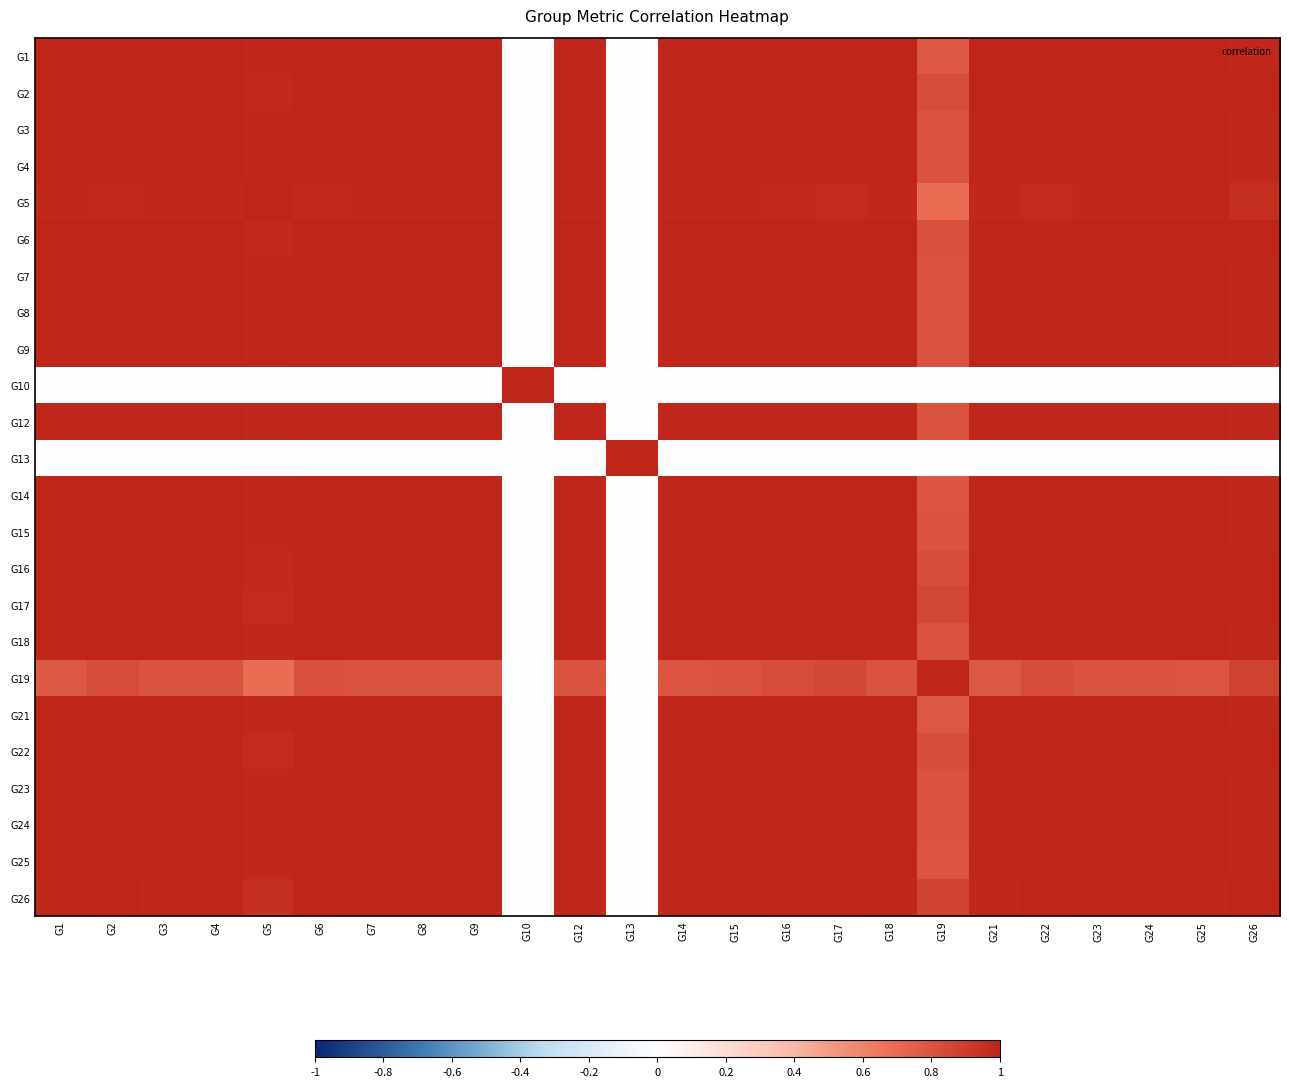

Reading left to right, extract all data points from this chart.

G1: G1=1.0	G2=1.0	G3=1.0	G4=1.0	G5=1.0	G6=1.0	G7=1.0	G8=1.0	G9=1.0	G10=0.0	G12=1.0	G13=0.0	G14=1.0	G15=1.0	G16=1.0	G17=1.0	G18=1.0	G19=0.8	G21=1.0	G22=1.0	G23=1.0	G24=1.0	G25=1.0	G26=1.0
G2: G1=1.0	G2=1.0	G3=1.0	G4=1.0	G5=1.0	G6=1.0	G7=1.0	G8=1.0	G9=1.0	G10=0.0	G12=1.0	G13=0.0	G14=1.0	G15=1.0	G16=1.0	G17=1.0	G18=1.0	G19=0.8	G21=1.0	G22=1.0	G23=1.0	G24=1.0	G25=1.0	G26=1.0
G3: G1=1.0	G2=1.0	G3=1.0	G4=1.0	G5=1.0	G6=1.0	G7=1.0	G8=1.0	G9=1.0	G10=0.0	G12=1.0	G13=0.0	G14=1.0	G15=1.0	G16=1.0	G17=1.0	G18=1.0	G19=0.8	G21=1.0	G22=1.0	G23=1.0	G24=1.0	G25=1.0	G26=1.0
G4: G1=1.0	G2=1.0	G3=1.0	G4=1.0	G5=1.0	G6=1.0	G7=1.0	G8=1.0	G9=1.0	G10=0.0	G12=1.0	G13=0.0	G14=1.0	G15=1.0	G16=1.0	G17=1.0	G18=1.0	G19=0.8	G21=1.0	G22=1.0	G23=1.0	G24=1.0	G25=1.0	G26=1.0
G5: G1=1.0	G2=1.0	G3=1.0	G4=1.0	G5=1.0	G6=1.0	G7=1.0	G8=1.0	G9=1.0	G10=0.0	G12=1.0	G13=0.0	G14=1.0	G15=1.0	G16=1.0	G17=1.0	G18=1.0	G19=0.7	G21=1.0	G22=1.0	G23=1.0	G24=1.0	G25=1.0	G26=1.0
G6: G1=1.0	G2=1.0	G3=1.0	G4=1.0	G5=1.0	G6=1.0	G7=1.0	G8=1.0	G9=1.0	G10=0.0	G12=1.0	G13=0.0	G14=1.0	G15=1.0	G16=1.0	G17=1.0	G18=1.0	G19=0.8	G21=1.0	G22=1.0	G23=1.0	G24=1.0	G25=1.0	G26=1.0
G7: G1=1.0	G2=1.0	G3=1.0	G4=1.0	G5=1.0	G6=1.0	G7=1.0	G8=1.0	G9=1.0	G10=0.0	G12=1.0	G13=0.0	G14=1.0	G15=1.0	G16=1.0	G17=1.0	G18=1.0	G19=0.8	G21=1.0	G22=1.0	G23=1.0	G24=1.0	G25=1.0	G26=1.0
G8: G1=1.0	G2=1.0	G3=1.0	G4=1.0	G5=1.0	G6=1.0	G7=1.0	G8=1.0	G9=1.0	G10=0.0	G12=1.0	G13=0.0	G14=1.0	G15=1.0	G16=1.0	G17=1.0	G18=1.0	G19=0.8	G21=1.0	G22=1.0	G23=1.0	G24=1.0	G25=1.0	G26=1.0
G9: G1=1.0	G2=1.0	G3=1.0	G4=1.0	G5=1.0	G6=1.0	G7=1.0	G8=1.0	G9=1.0	G10=0.0	G12=1.0	G13=0.0	G14=1.0	G15=1.0	G16=1.0	G17=1.0	G18=1.0	G19=0.8	G21=1.0	G22=1.0	G23=1.0	G24=1.0	G25=1.0	G26=1.0
G10: G1=0.0	G2=0.0	G3=0.0	G4=0.0	G5=0.0	G6=0.0	G7=0.0	G8=0.0	G9=0.0	G10=1.0	G12=0.0	G13=0.0	G14=0.0	G15=0.0	G16=0.0	G17=0.0	G18=0.0	G19=0.0	G21=0.0	G22=0.0	G23=0.0	G24=0.0	G25=0.0	G26=0.0
G12: G1=1.0	G2=1.0	G3=1.0	G4=1.0	G5=1.0	G6=1.0	G7=1.0	G8=1.0	G9=1.0	G10=0.0	G12=1.0	G13=0.0	G14=1.0	G15=1.0	G16=1.0	G17=1.0	G18=1.0	G19=0.8	G21=1.0	G22=1.0	G23=1.0	G24=1.0	G25=1.0	G26=1.0
G13: G1=0.0	G2=0.0	G3=0.0	G4=0.0	G5=0.0	G6=0.0	G7=0.0	G8=0.0	G9=0.0	G10=0.0	G12=0.0	G13=1.0	G14=0.0	G15=0.0	G16=0.0	G17=0.0	G18=0.0	G19=0.0	G21=0.0	G22=0.0	G23=0.0	G24=0.0	G25=0.0	G26=0.0
G14: G1=1.0	G2=1.0	G3=1.0	G4=1.0	G5=1.0	G6=1.0	G7=1.0	G8=1.0	G9=1.0	G10=0.0	G12=1.0	G13=0.0	G14=1.0	G15=1.0	G16=1.0	G17=1.0	G18=1.0	G19=0.8	G21=1.0	G22=1.0	G23=1.0	G24=1.0	G25=1.0	G26=1.0
G15: G1=1.0	G2=1.0	G3=1.0	G4=1.0	G5=1.0	G6=1.0	G7=1.0	G8=1.0	G9=1.0	G10=0.0	G12=1.0	G13=0.0	G14=1.0	G15=1.0	G16=1.0	G17=1.0	G18=1.0	G19=0.8	G21=1.0	G22=1.0	G23=1.0	G24=1.0	G25=1.0	G26=1.0
G16: G1=1.0	G2=1.0	G3=1.0	G4=1.0	G5=1.0	G6=1.0	G7=1.0	G8=1.0	G9=1.0	G10=0.0	G12=1.0	G13=0.0	G14=1.0	G15=1.0	G16=1.0	G17=1.0	G18=1.0	G19=0.8	G21=1.0	G22=1.0	G23=1.0	G24=1.0	G25=1.0	G26=1.0
G17: G1=1.0	G2=1.0	G3=1.0	G4=1.0	G5=1.0	G6=1.0	G7=1.0	G8=1.0	G9=1.0	G10=0.0	G12=1.0	G13=0.0	G14=1.0	G15=1.0	G16=1.0	G17=1.0	G18=1.0	G19=0.8	G21=1.0	G22=1.0	G23=1.0	G24=1.0	G25=1.0	G26=1.0
G18: G1=1.0	G2=1.0	G3=1.0	G4=1.0	G5=1.0	G6=1.0	G7=1.0	G8=1.0	G9=1.0	G10=0.0	G12=1.0	G13=0.0	G14=1.0	G15=1.0	G16=1.0	G17=1.0	G18=1.0	G19=0.8	G21=1.0	G22=1.0	G23=1.0	G24=1.0	G25=1.0	G26=1.0
G19: G1=0.8	G2=0.8	G3=0.8	G4=0.8	G5=0.7	G6=0.8	G7=0.8	G8=0.8	G9=0.8	G10=0.0	G12=0.8	G13=0.0	G14=0.8	G15=0.8	G16=0.8	G17=0.8	G18=0.8	G19=1.0	G21=0.8	G22=0.8	G23=0.8	G24=0.8	G25=0.8	G26=0.9
G21: G1=1.0	G2=1.0	G3=1.0	G4=1.0	G5=1.0	G6=1.0	G7=1.0	G8=1.0	G9=1.0	G10=0.0	G12=1.0	G13=0.0	G14=1.0	G15=1.0	G16=1.0	G17=1.0	G18=1.0	G19=0.8	G21=1.0	G22=1.0	G23=1.0	G24=1.0	G25=1.0	G26=1.0
G22: G1=1.0	G2=1.0	G3=1.0	G4=1.0	G5=1.0	G6=1.0	G7=1.0	G8=1.0	G9=1.0	G10=0.0	G12=1.0	G13=0.0	G14=1.0	G15=1.0	G16=1.0	G17=1.0	G18=1.0	G19=0.8	G21=1.0	G22=1.0	G23=1.0	G24=1.0	G25=1.0	G26=1.0
G23: G1=1.0	G2=1.0	G3=1.0	G4=1.0	G5=1.0	G6=1.0	G7=1.0	G8=1.0	G9=1.0	G10=0.0	G12=1.0	G13=0.0	G14=1.0	G15=1.0	G16=1.0	G17=1.0	G18=1.0	G19=0.8	G21=1.0	G22=1.0	G23=1.0	G24=1.0	G25=1.0	G26=1.0
G24: G1=1.0	G2=1.0	G3=1.0	G4=1.0	G5=1.0	G6=1.0	G7=1.0	G8=1.0	G9=1.0	G10=0.0	G12=1.0	G13=0.0	G14=1.0	G15=1.0	G16=1.0	G17=1.0	G18=1.0	G19=0.8	G21=1.0	G22=1.0	G23=1.0	G24=1.0	G25=1.0	G26=1.0
G25: G1=1.0	G2=1.0	G3=1.0	G4=1.0	G5=1.0	G6=1.0	G7=1.0	G8=1.0	G9=1.0	G10=0.0	G12=1.0	G13=0.0	G14=1.0	G15=1.0	G16=1.0	G17=1.0	G18=1.0	G19=0.8	G21=1.0	G22=1.0	G23=1.0	G24=1.0	G25=1.0	G26=1.0
G26: G1=1.0	G2=1.0	G3=1.0	G4=1.0	G5=1.0	G6=1.0	G7=1.0	G8=1.0	G9=1.0	G10=0.0	G12=1.0	G13=0.0	G14=1.0	G15=1.0	G16=1.0	G17=1.0	G18=1.0	G19=0.9	G21=1.0	G22=1.0	G23=1.0	G24=1.0	G25=1.0	G26=1.0